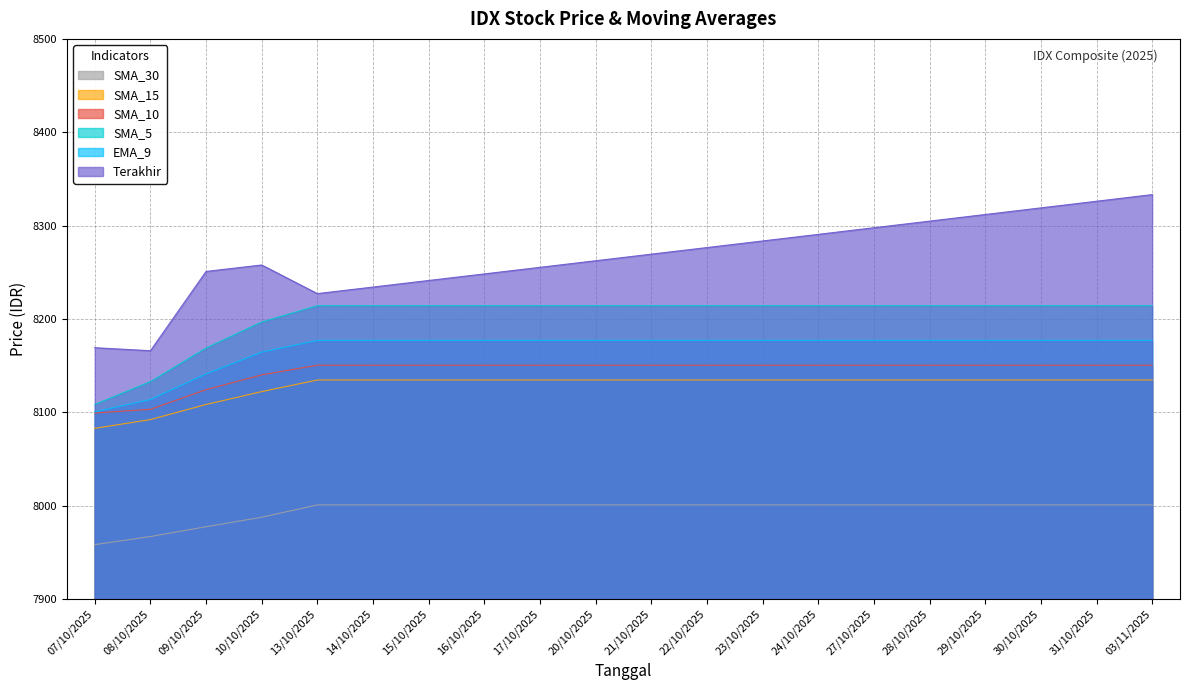

True or false: EMA_9 and SMA_5 cross at least once.

False